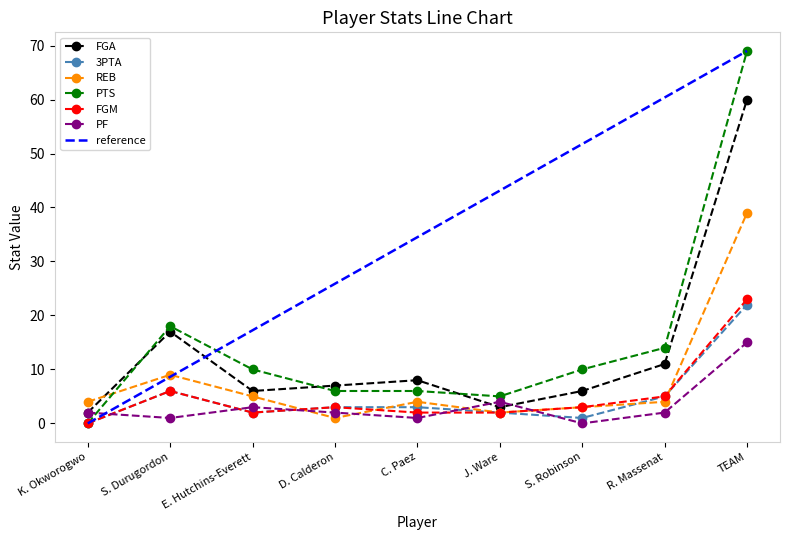

What is the difference between the highest and lowest values at E. Hutchins-Everett?

8